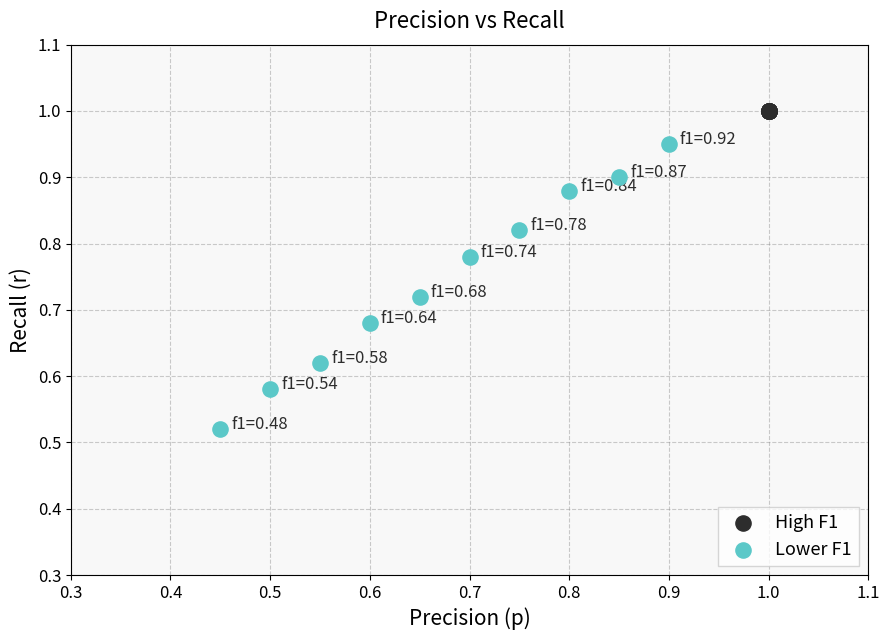

Which series reaches the maximum Y coordinate?

High F1